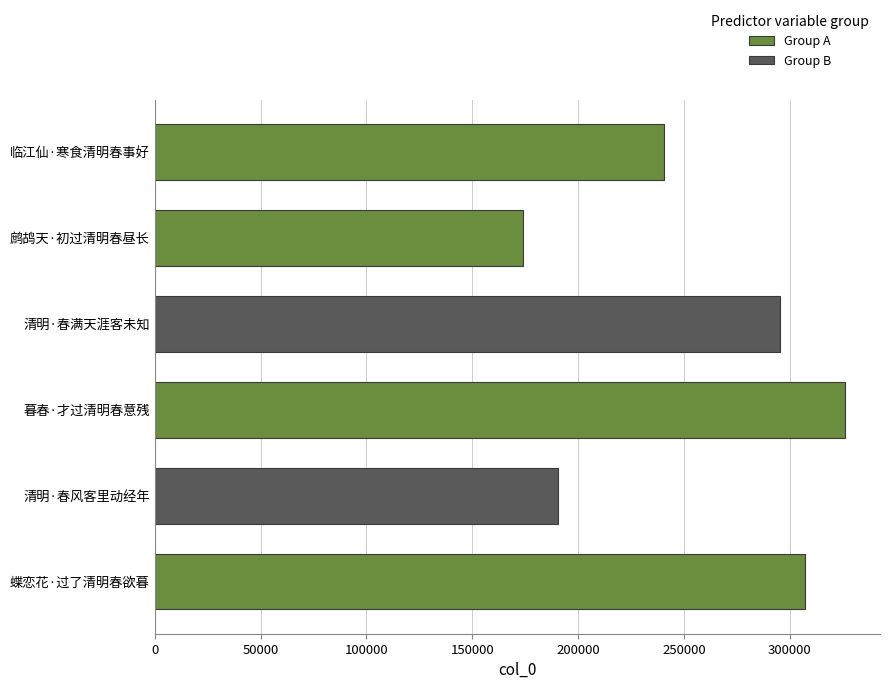

How many bars are there in total?

6